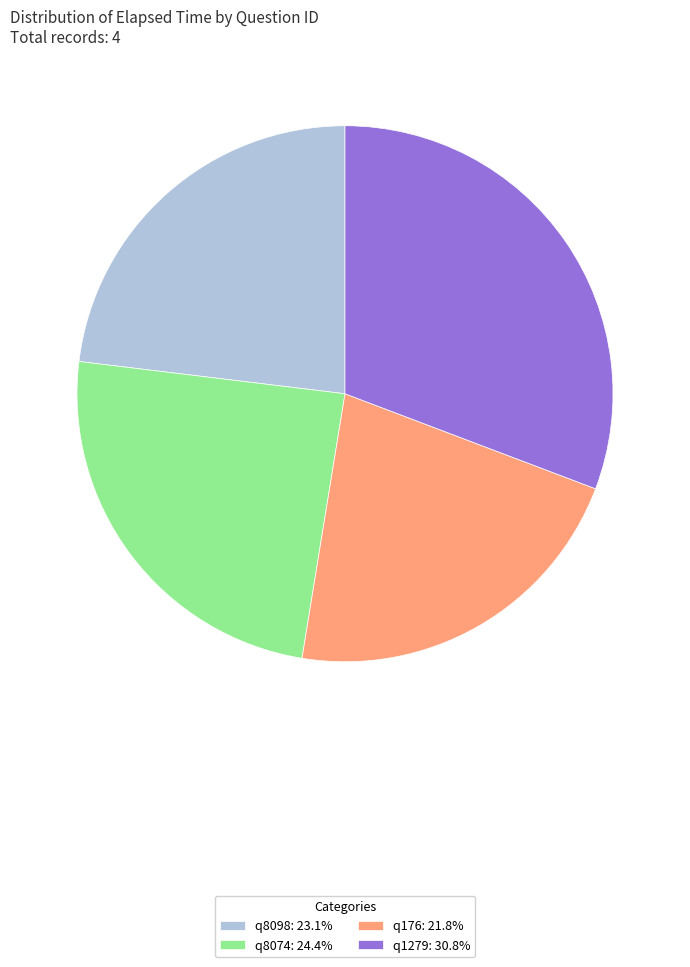

Does any single category account for the majority?

No